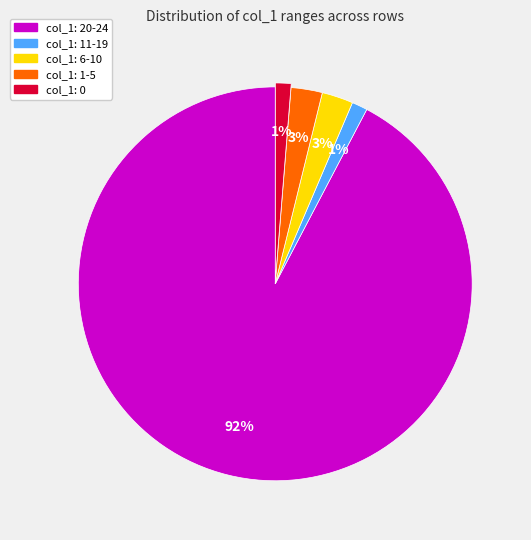

To the nearest percent, what is the difference between the largest and smallest slice percentages?

91%